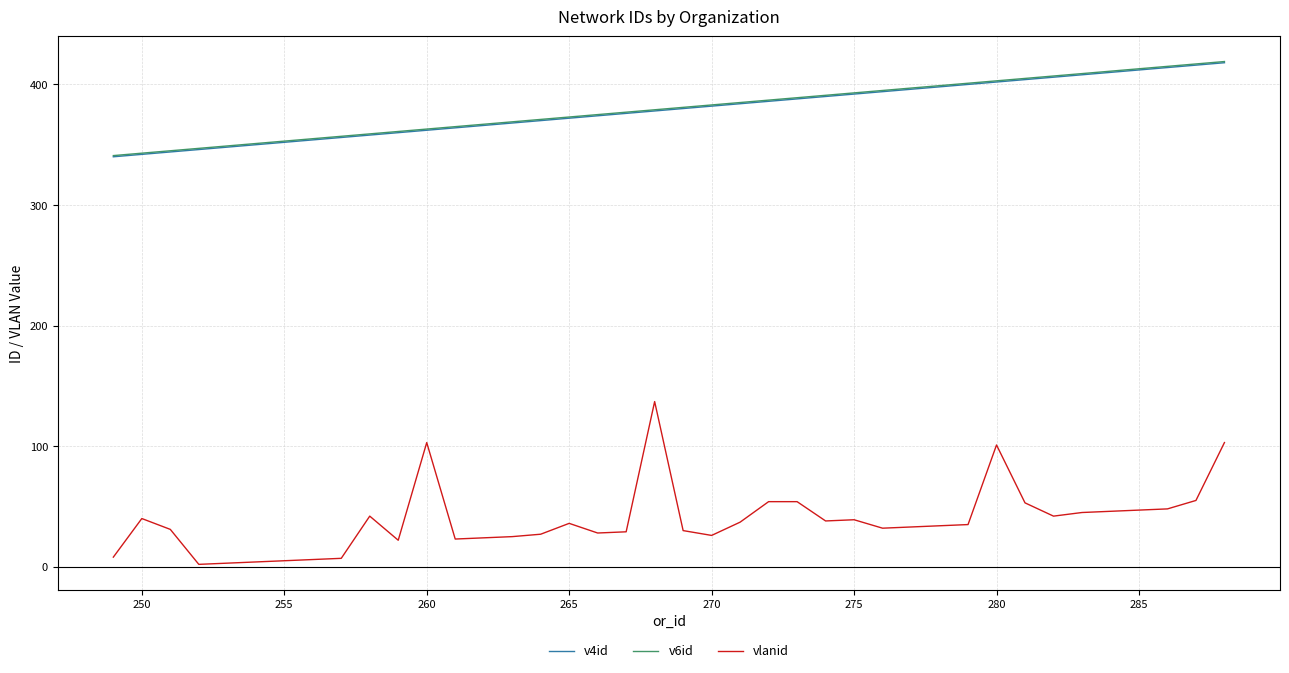

True or false: vlanid and v6id intersect in this chart.

False